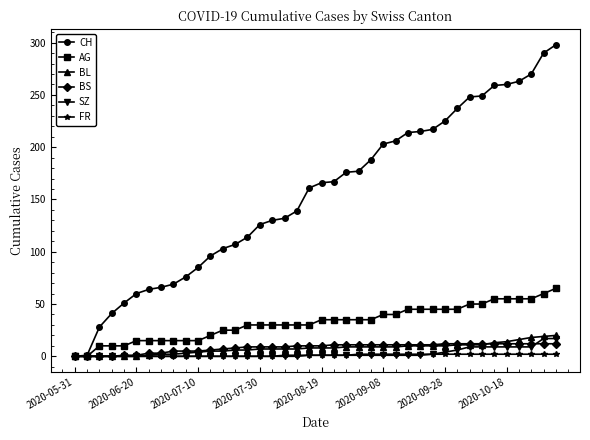

Which series has the widest spread of values?

CH